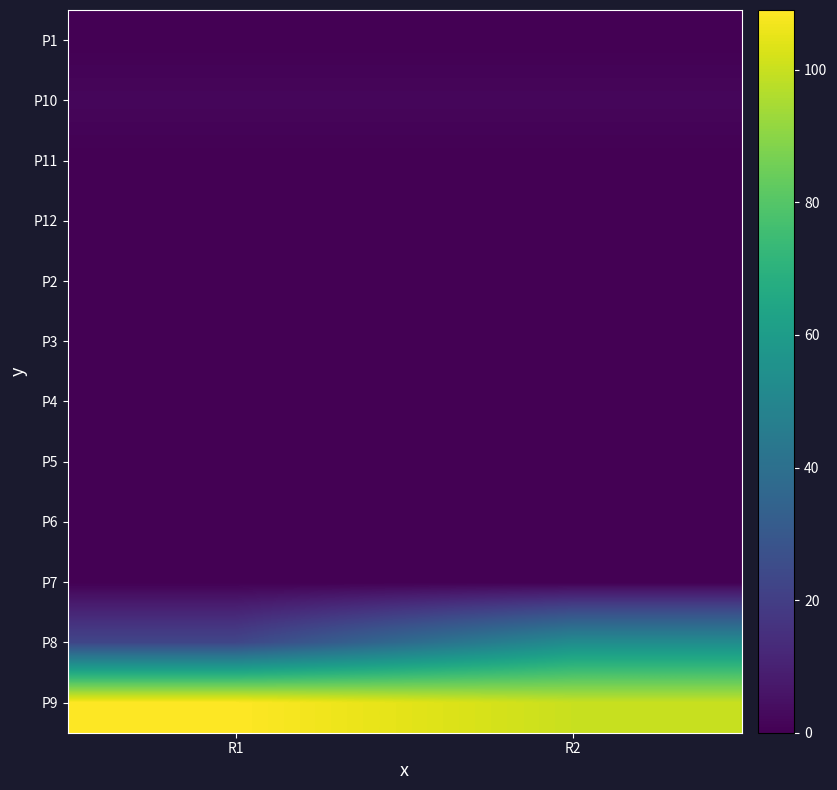

Count the number of categories in the chart.

2